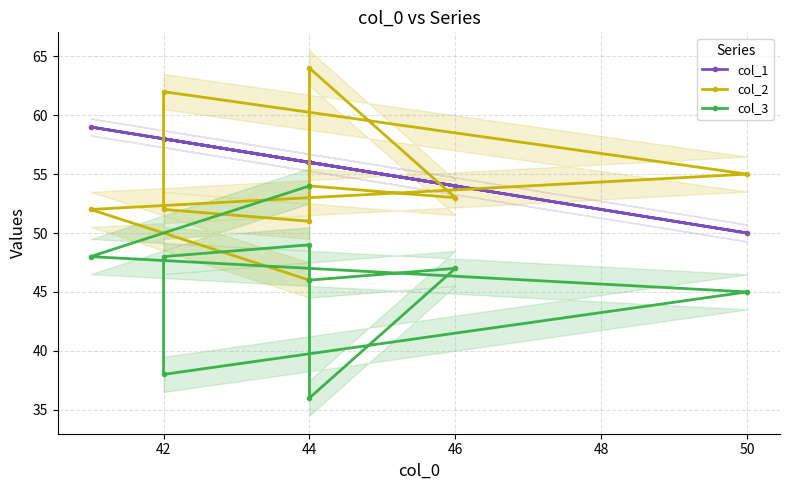

How many intersections are there between col_2 and col_1?

4